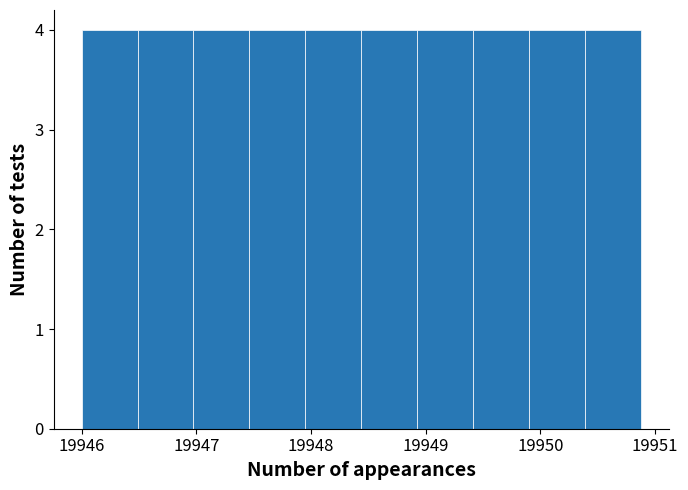

What is the height of the bar covering 19948.0 to 19948.4 on the x-axis? Neither the bar edges nor the heights are printed on the chart, so give them approximately, as read against the axes.

4